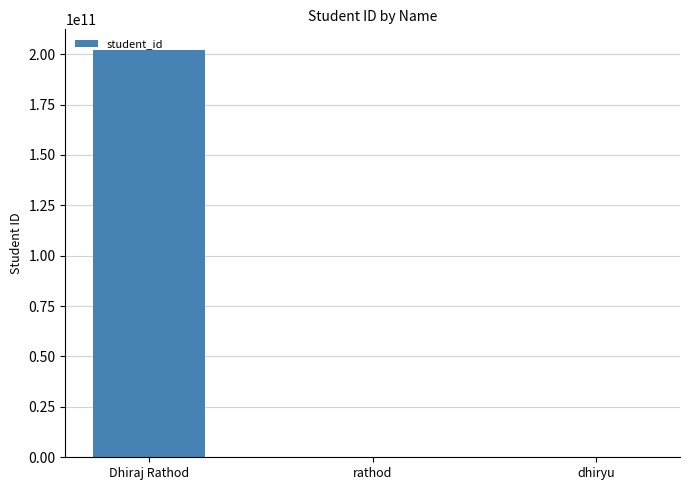

What is the sum of all values?

202203592913